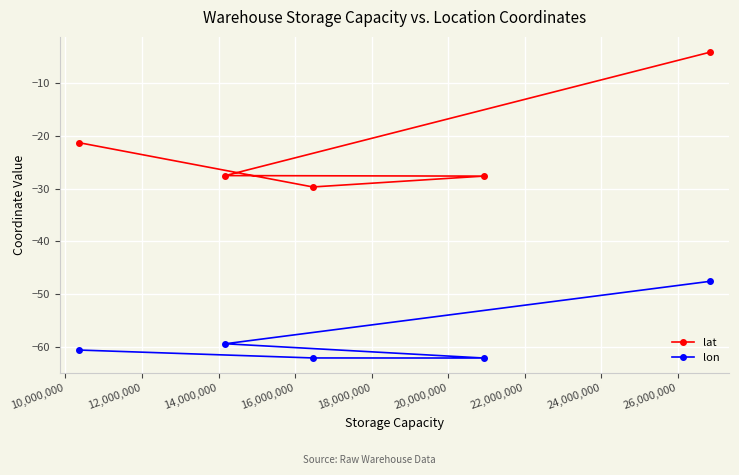

Which series has the widest spread of values?

lat